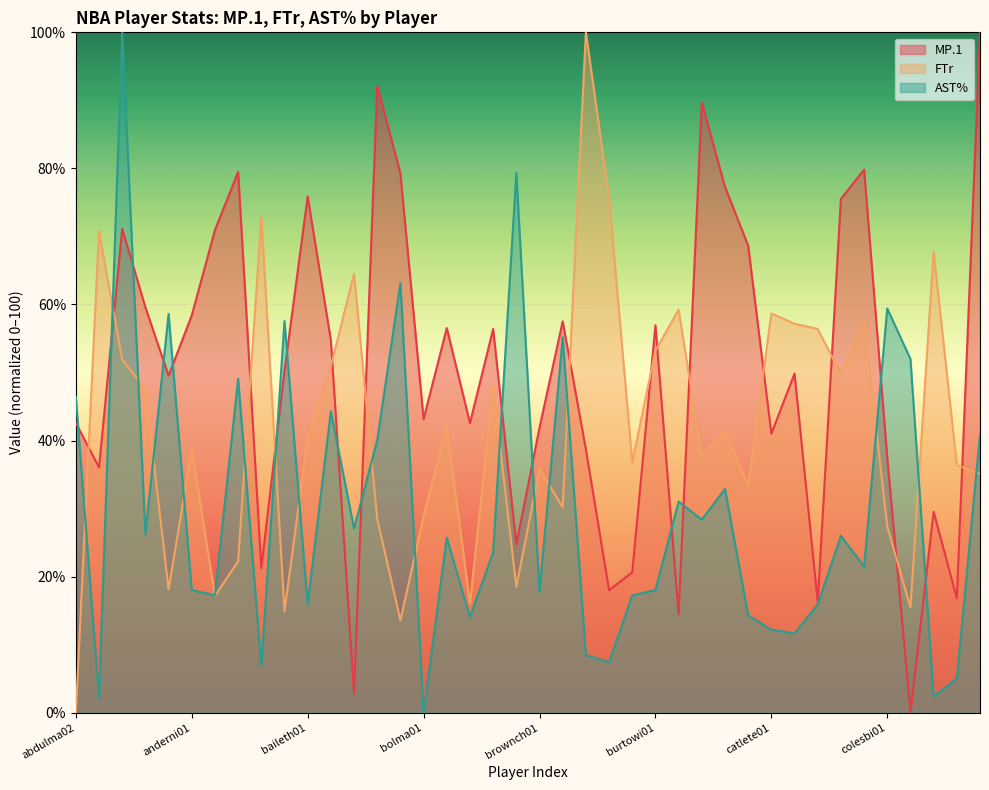

True or false: FTr has more than 2 interior local peaks.

True